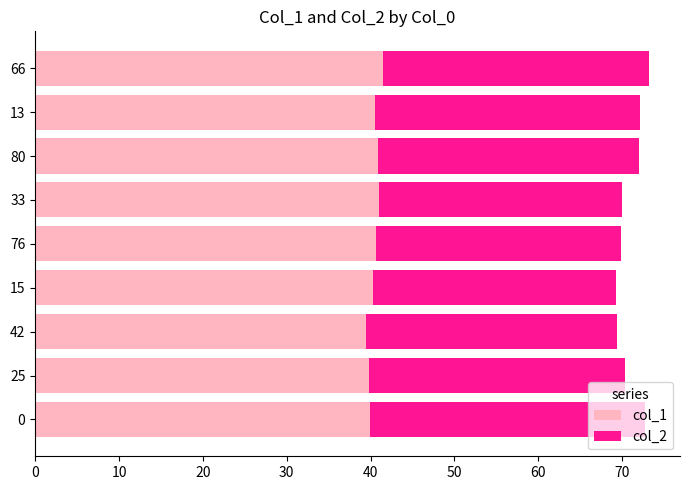

What is the difference between the second highest and minimum values in the col_1 series?

1.6